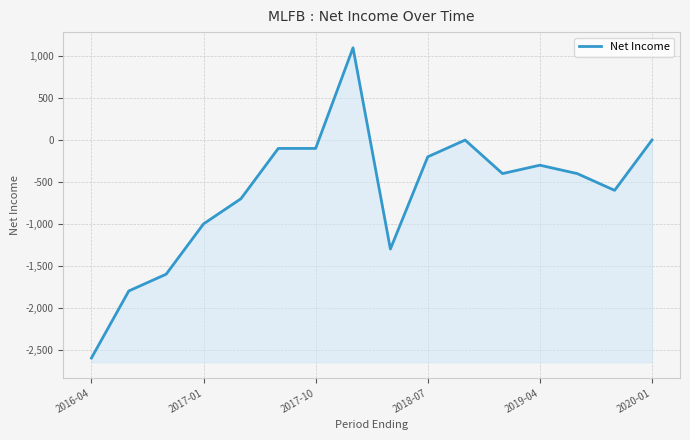

Read the value at 8, to the nearest 10.

-1300